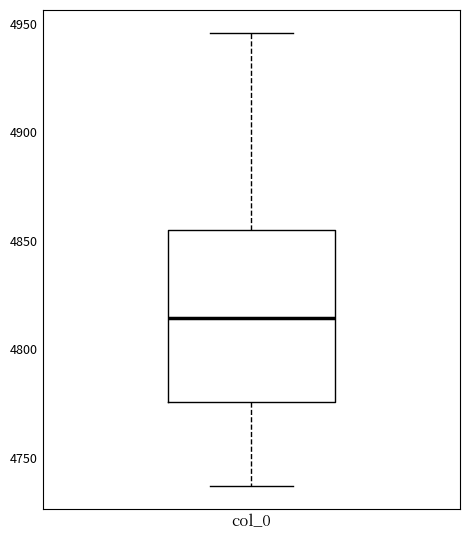

Where is the lower edge of the box for col_0 on the y-axis? The values are not printed on the chart, so give them approximately, as read against the axis.

4775